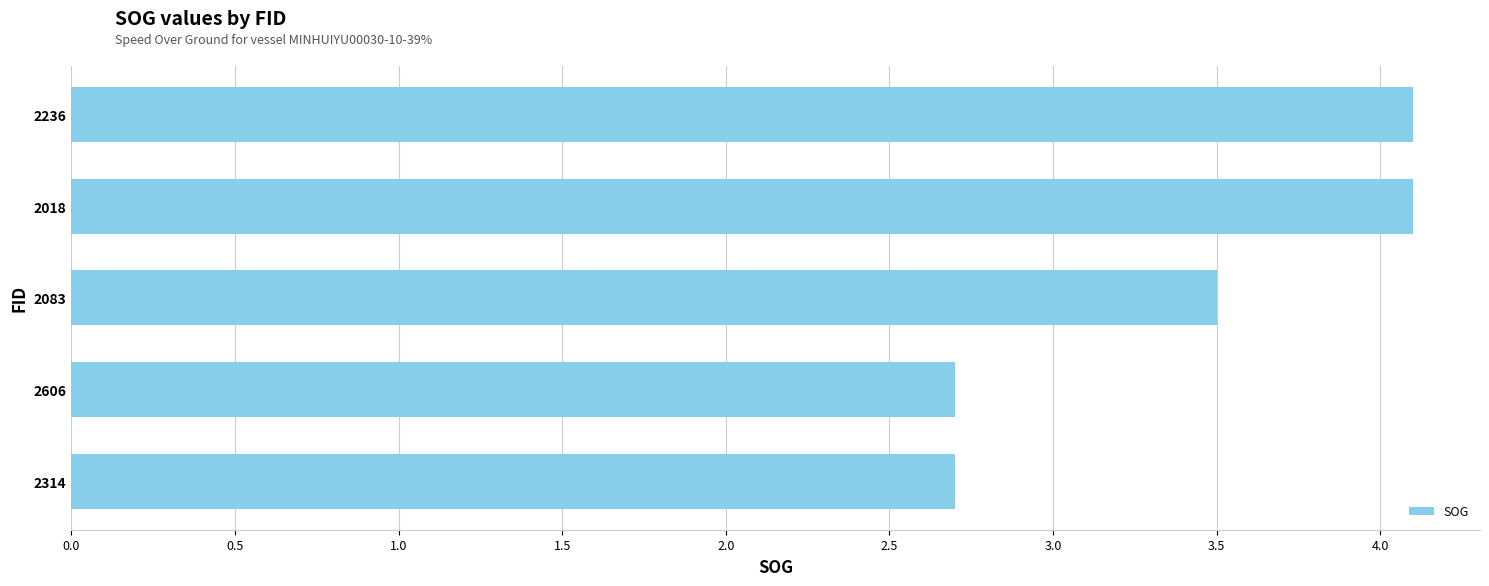

Reading bottom to top, extract all data points from this chart.

2314=2.7	2606=2.7	2083=3.5	2018=4.1	2236=4.1